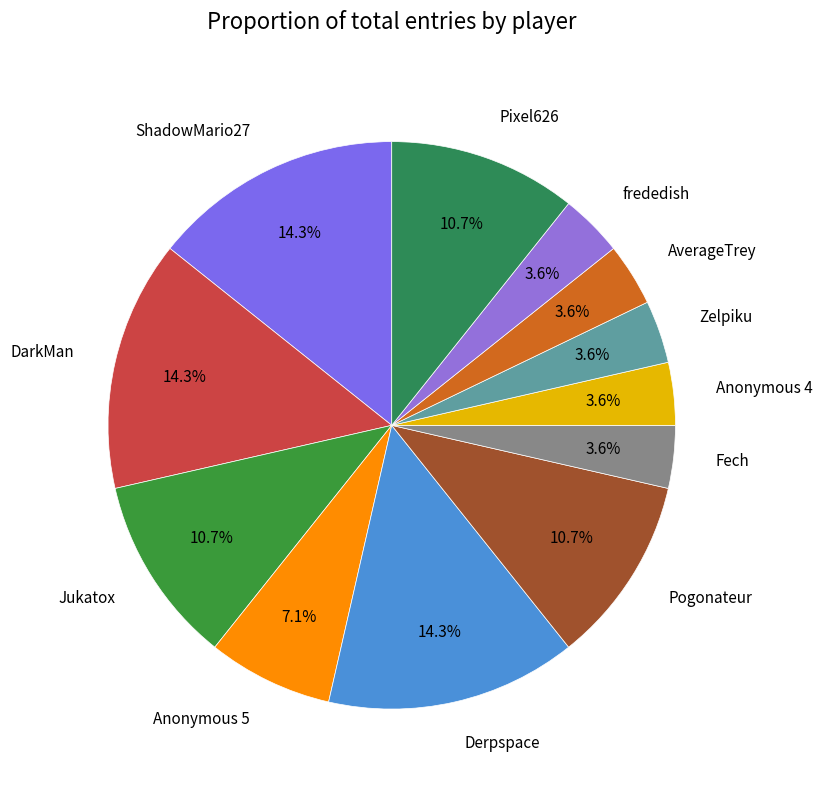

Does Anonymous 4 account for over 50% of the chart?

No